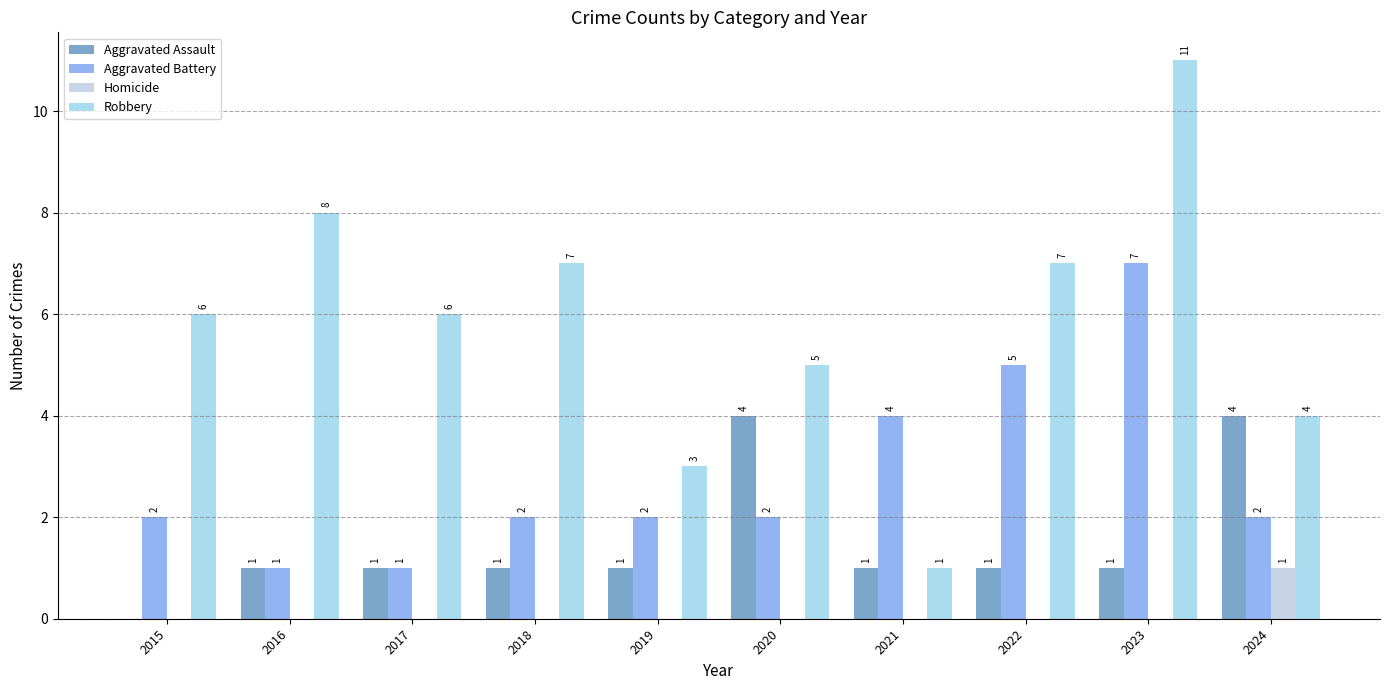

How many categories are shown in the chart?

10